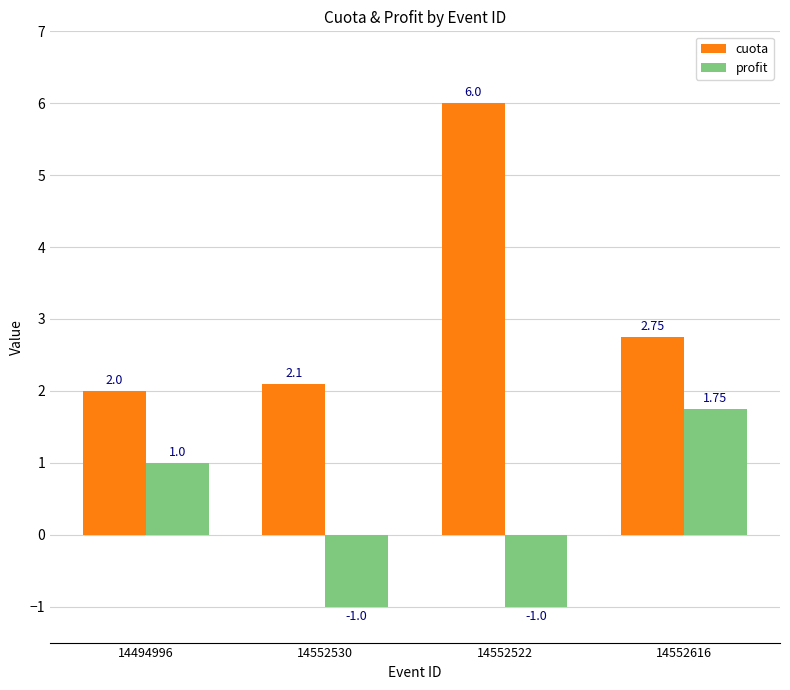

How many data points in cuota are above 2?

3